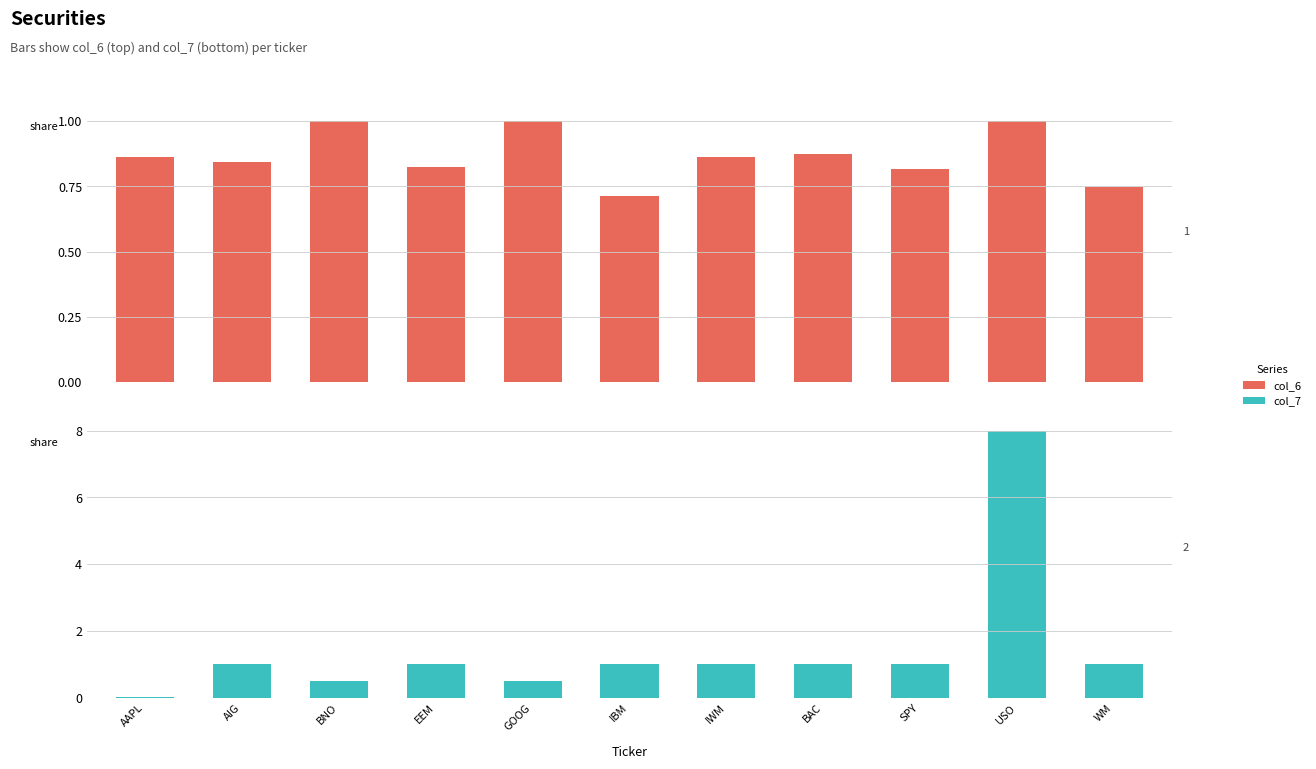

Are the bars horizontal?

No